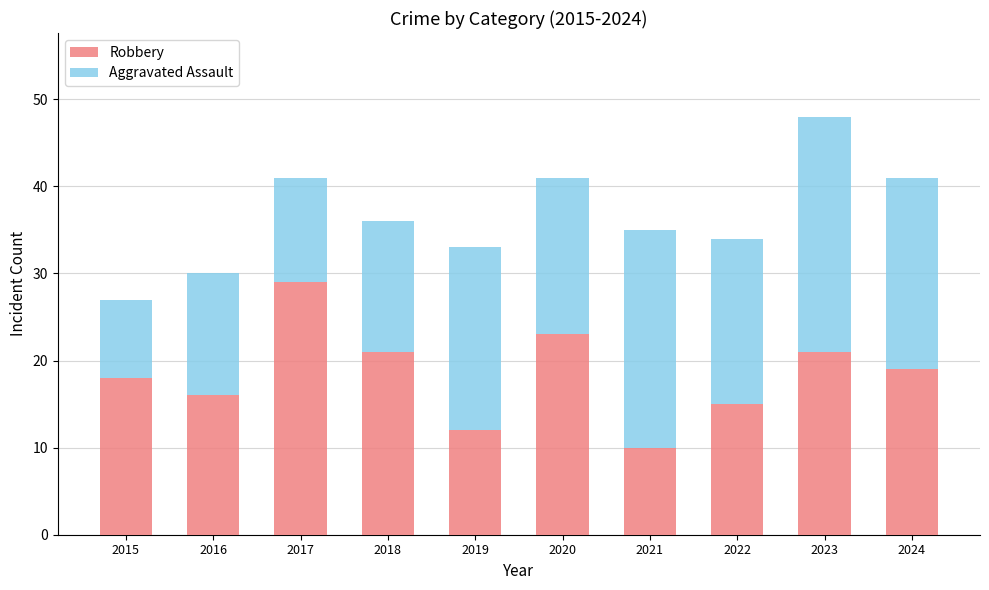

What is the difference between the second highest and second lowest values in the Robbery series?

11